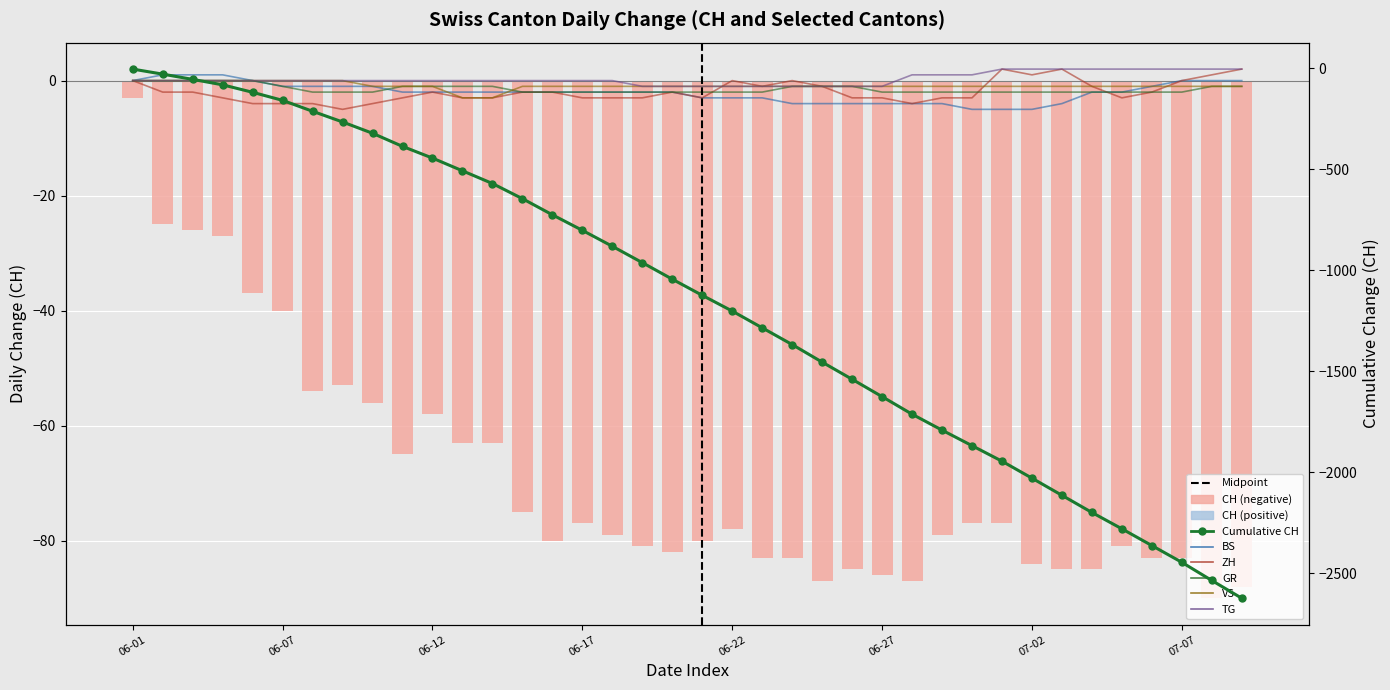

Which category has the lowest value across all series?

2020-07-08